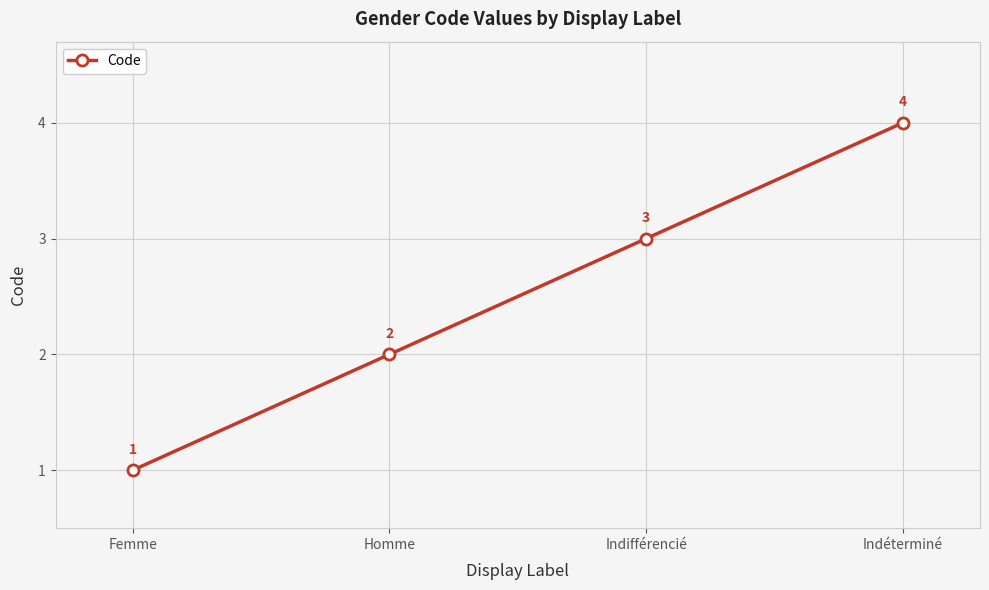

Read the value at Indéterminé.

4